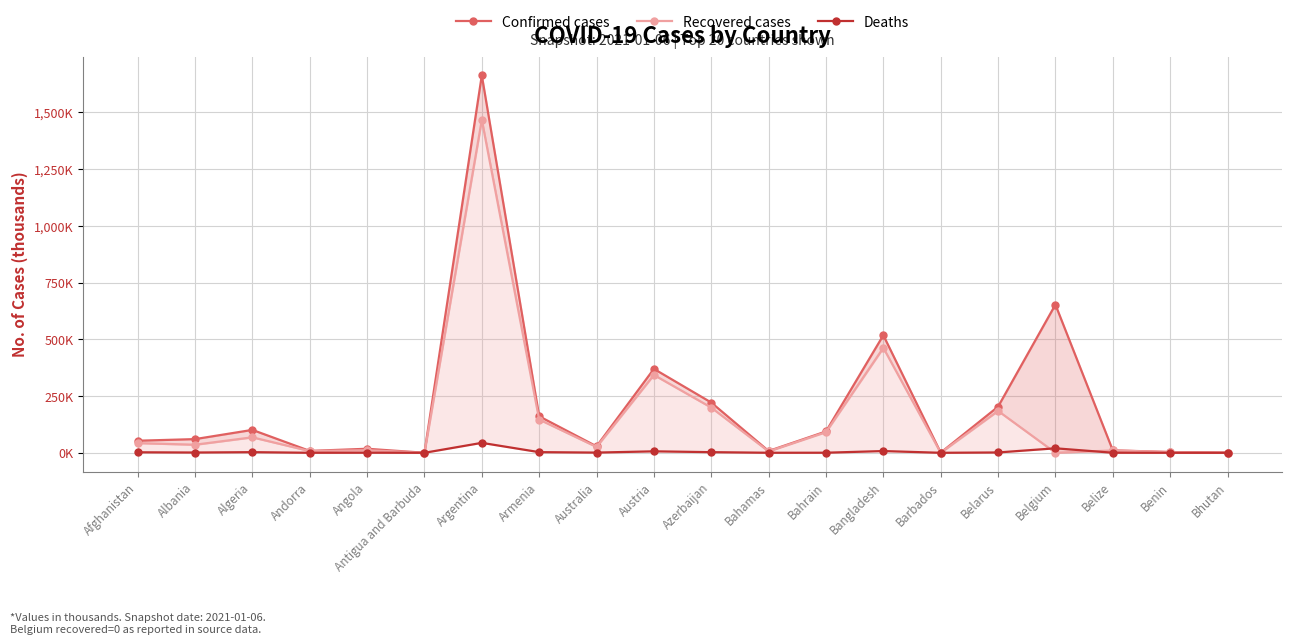

What position from the right is Bangladesh?

7